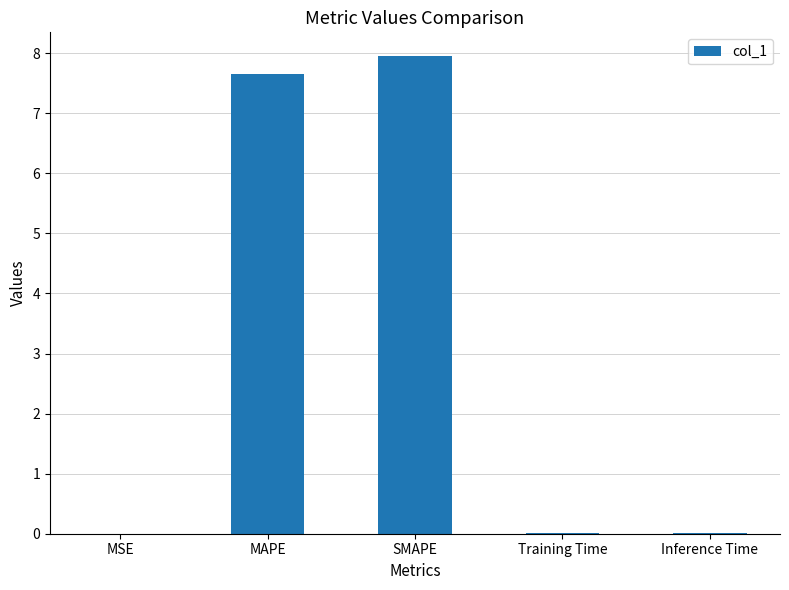

What is the sum of all values?

15.6